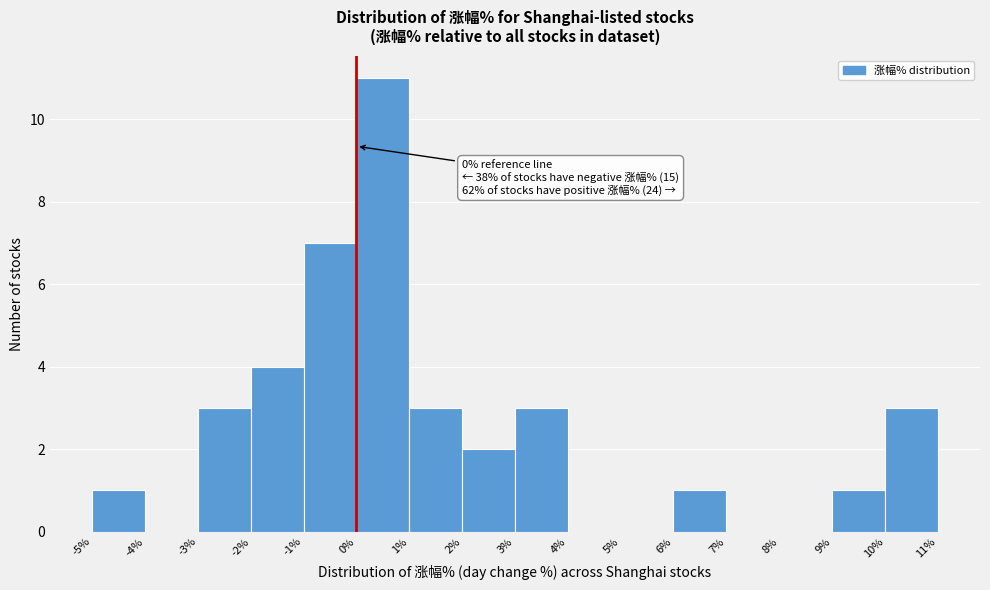

Which range on the x-axis has the tallest bar?

0% to 1%